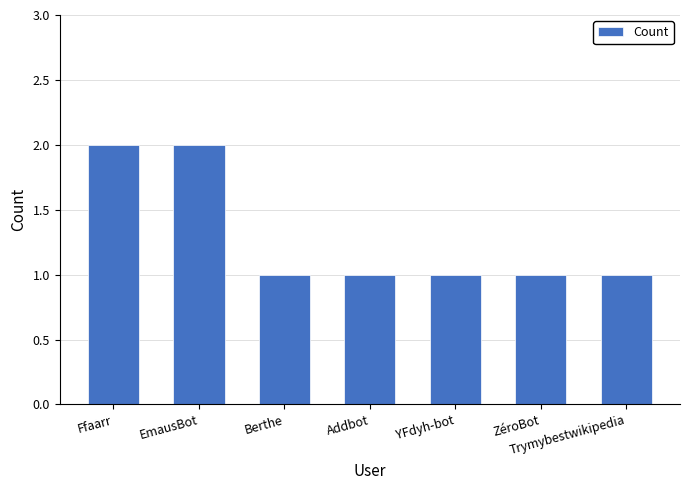

How many categories are shown in the chart?

7